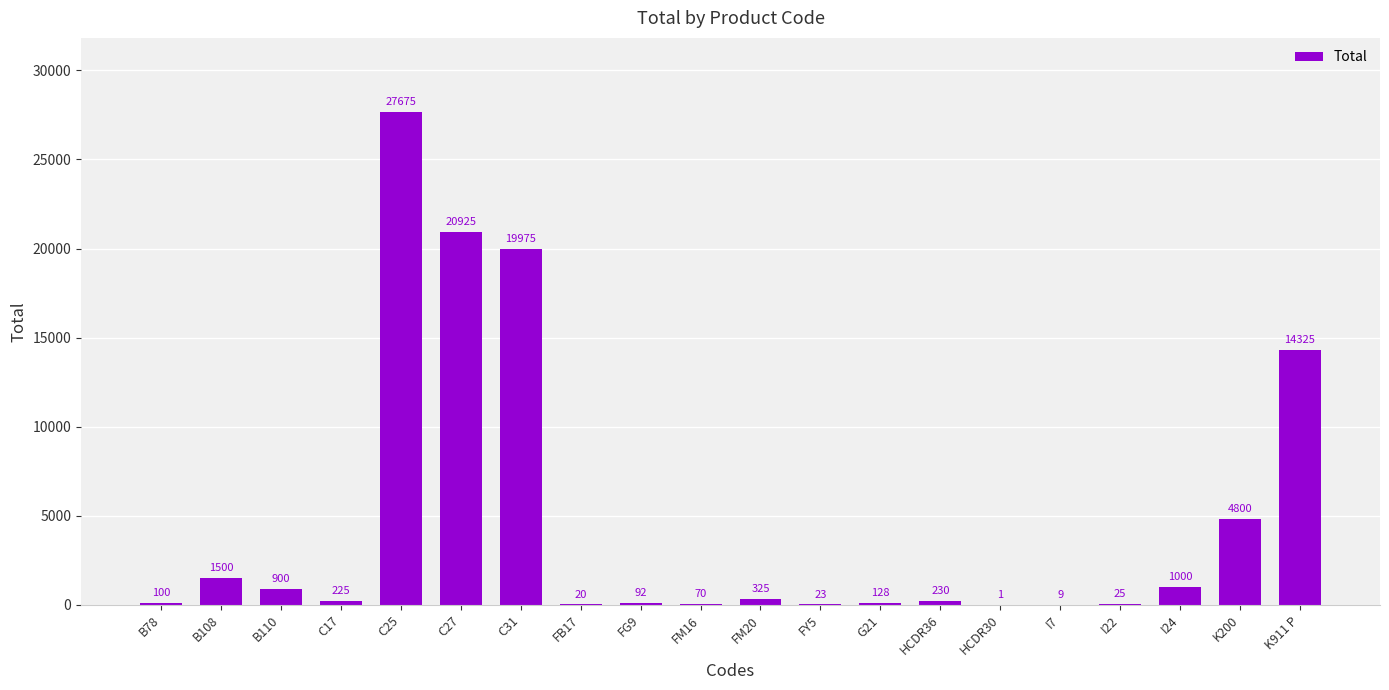

What is the maximum value shown in the chart?

27675.0